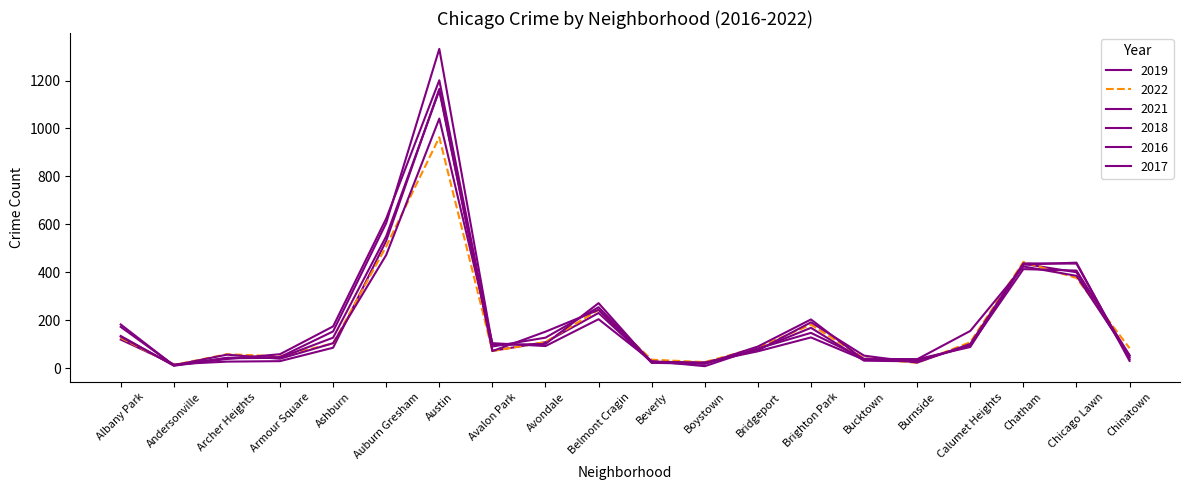

Is this an area chart (filled region under the line)?

No